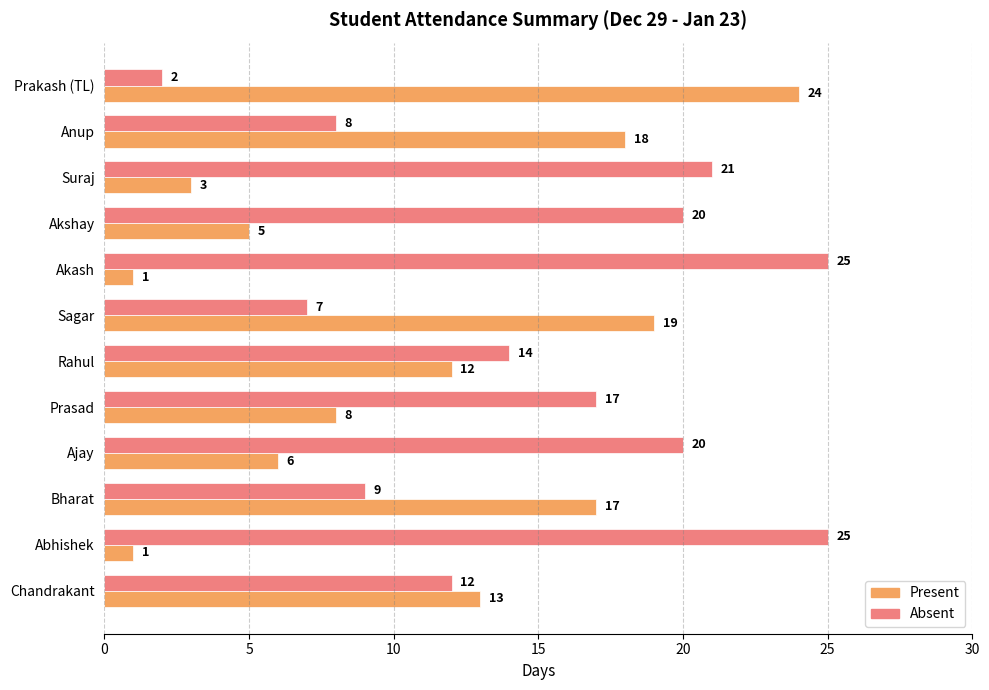

What is the difference between the maximum and minimum values in the Present series?

23